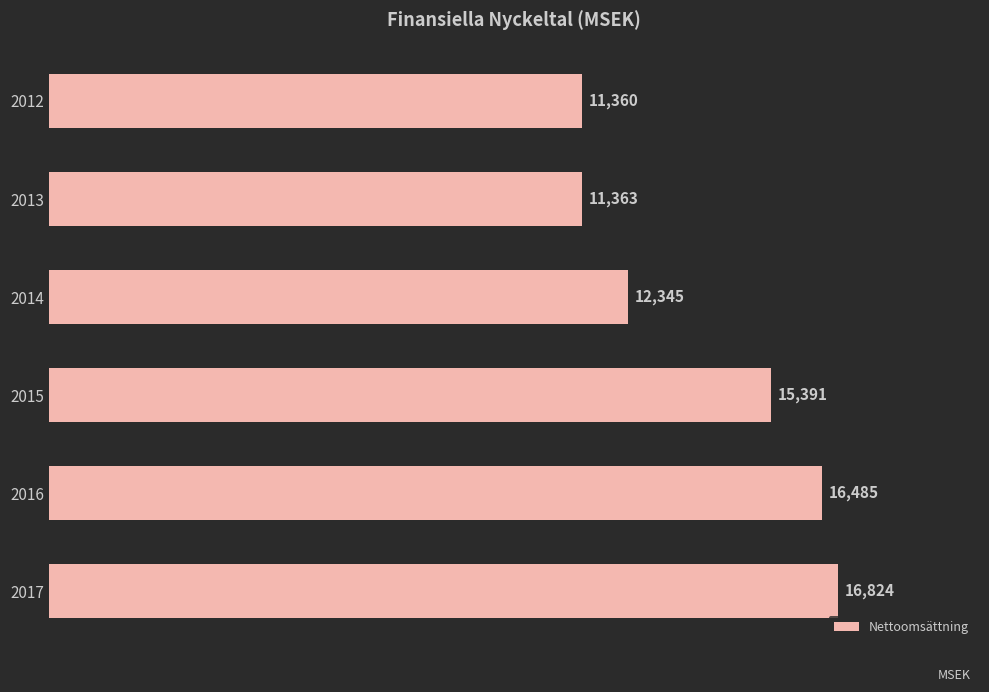

Rank the categories by value from highest to lowest.

2017, 2016, 2015, 2014, 2013, 2012